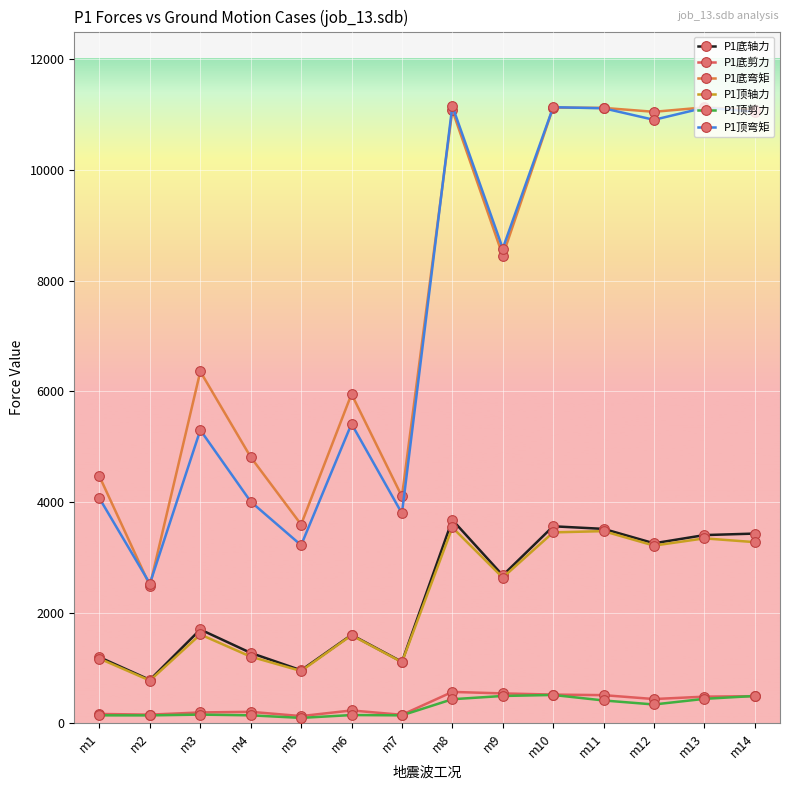

What is the difference between the highest and lowest values at m8?

10715.8